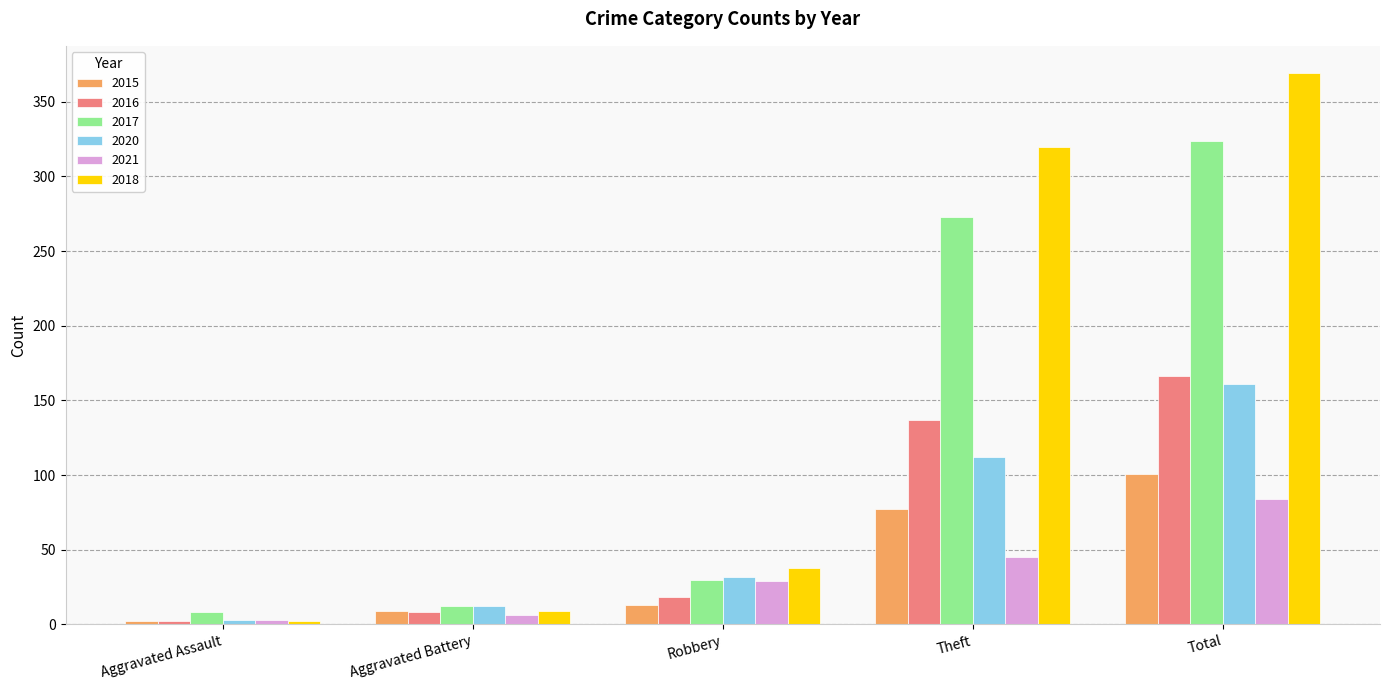

Which series changed the most between Aggravated Assault and Aggravated Battery?

2020